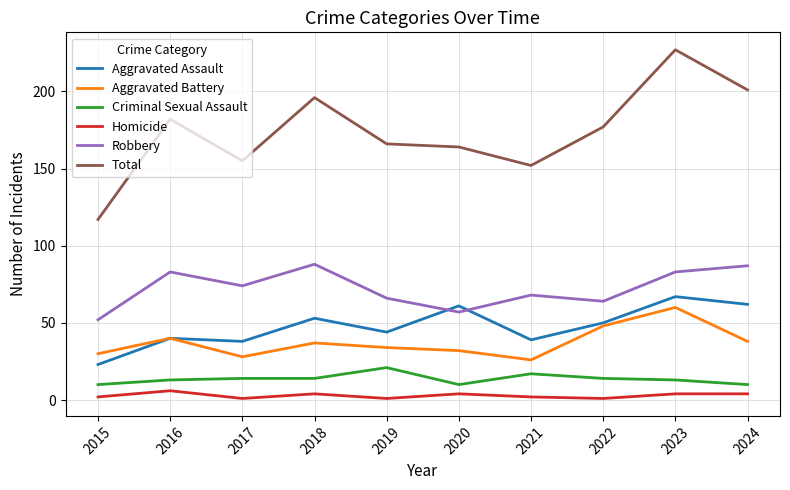

True or false: Criminal Sexual Assault and Homicide intersect in this chart.

False